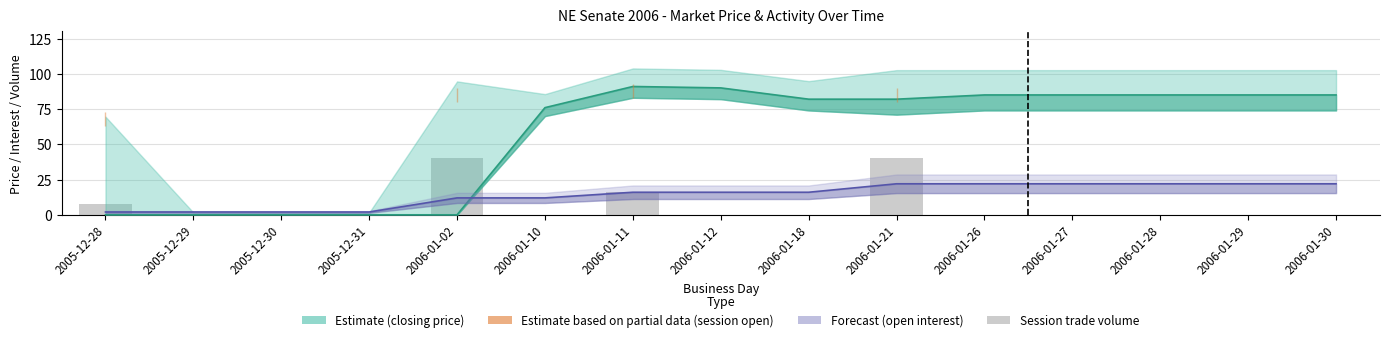

Which series has the widest spread of values?

closing price